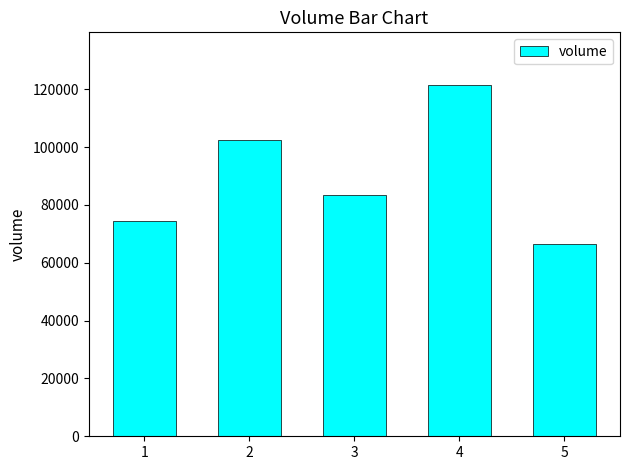

At which category does the chart reach its minimum across all series?

5